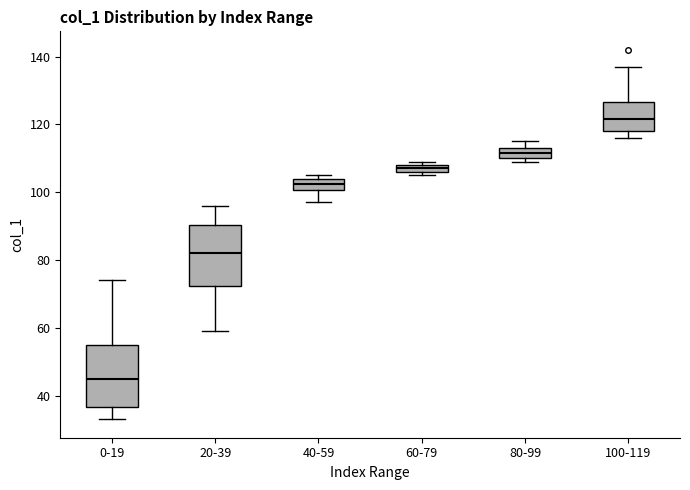

Where is the lower edge of the box for 100-119 on the y-axis? The values are not printed on the chart, so give them approximately, as read against the axis.

118